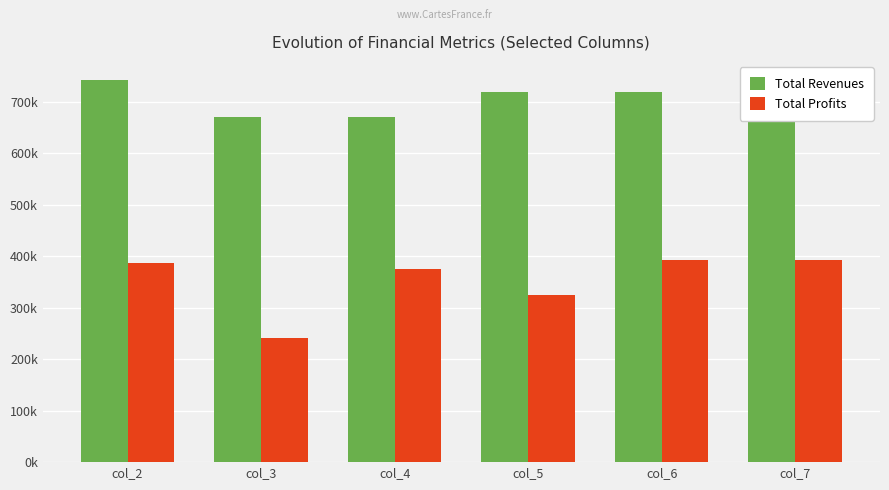

Are the bars horizontal?

No